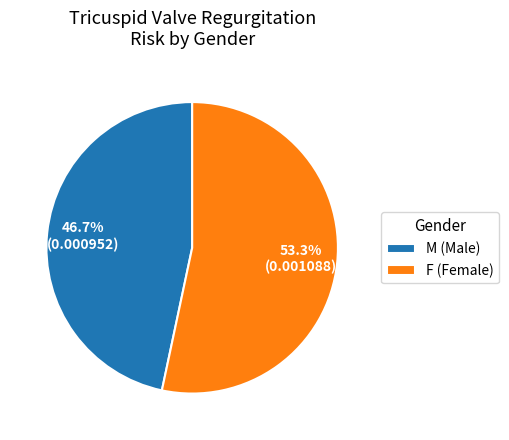

Rank the categories by value from highest to lowest.

F, M